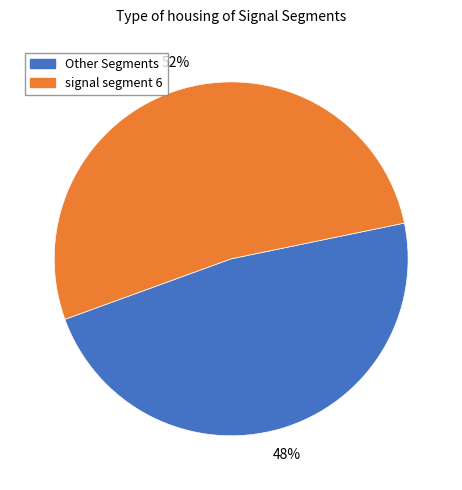

How many segments does this pie chart have?

2